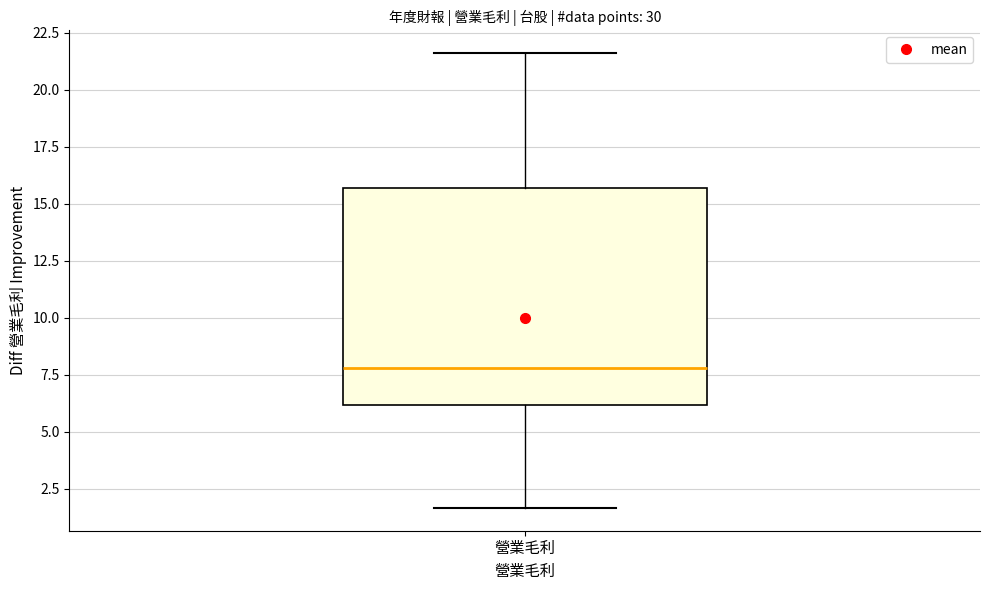

Where does the upper whisker of the box for 營業毛利 end on the y-axis? The values are not printed on the chart, so give them approximately, as read against the axis.

21.5